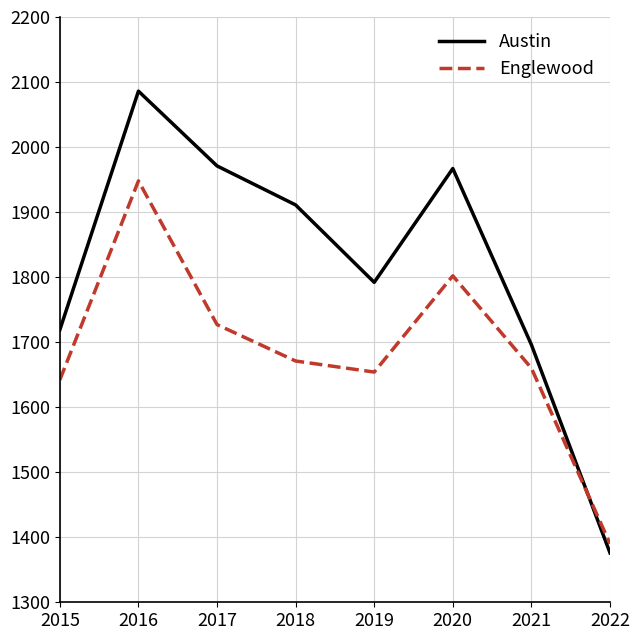

Reading right to left, list all the values displayed in this chart.

Austin: 1376	1696	1967	1792	1911	1971	2086	1719
Englewood: 1390	1660	1802	1654	1671	1727	1948	1642